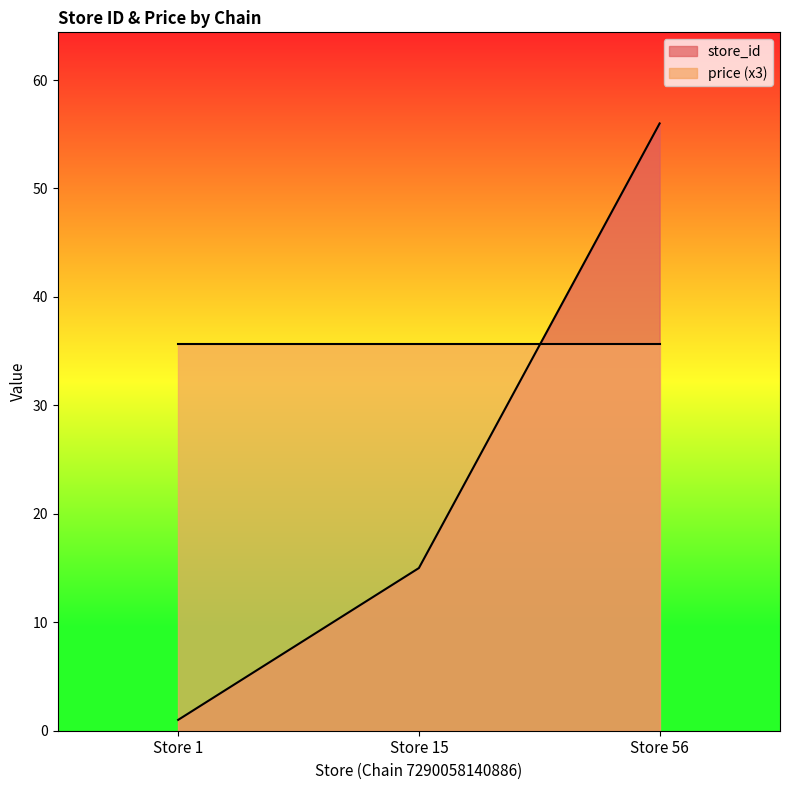

List the labels in order of value, smallest first.

Store 1, Store 15, Store 56